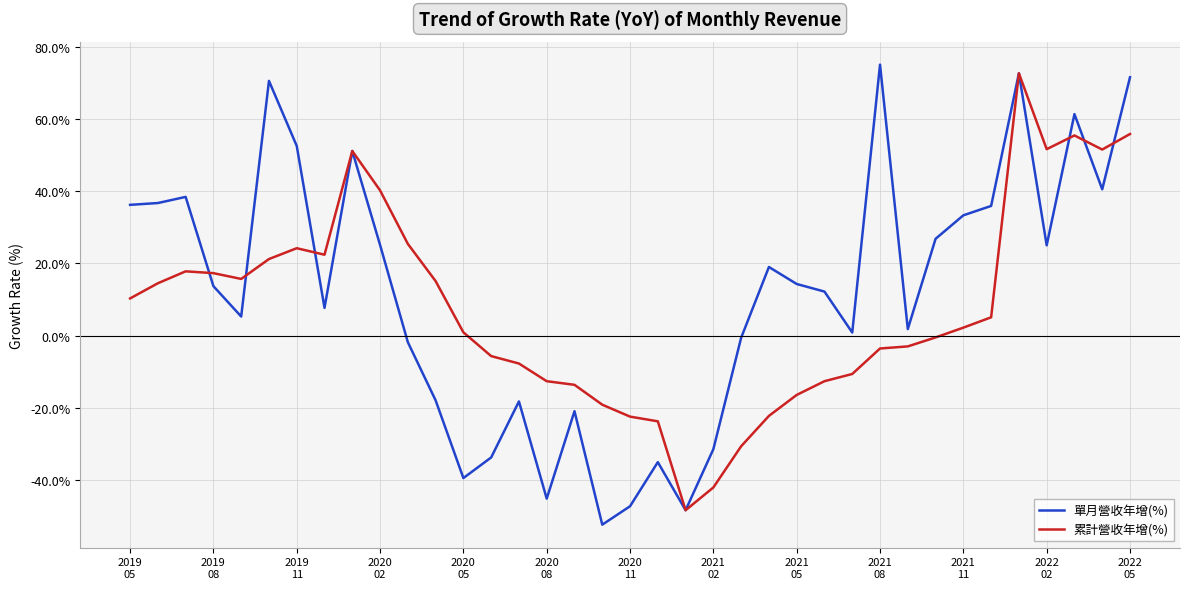

What is the greatest value displayed?

75.0